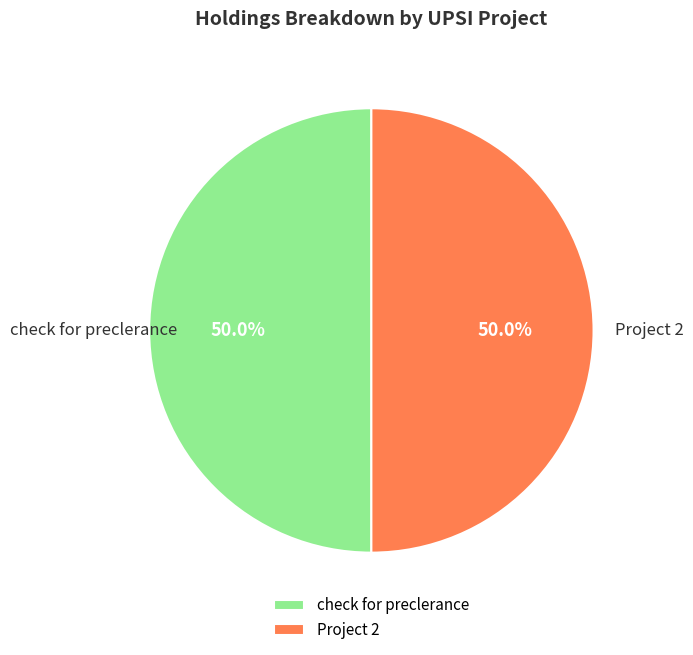

To the nearest percent, what portion does Project 2 represent?

50%